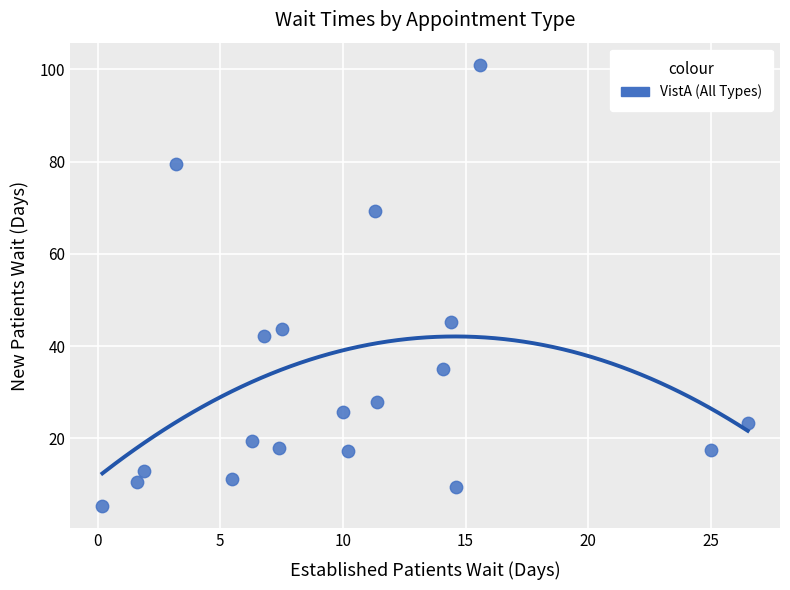

What Y value in the scatter plot is closest to 53?

45.3